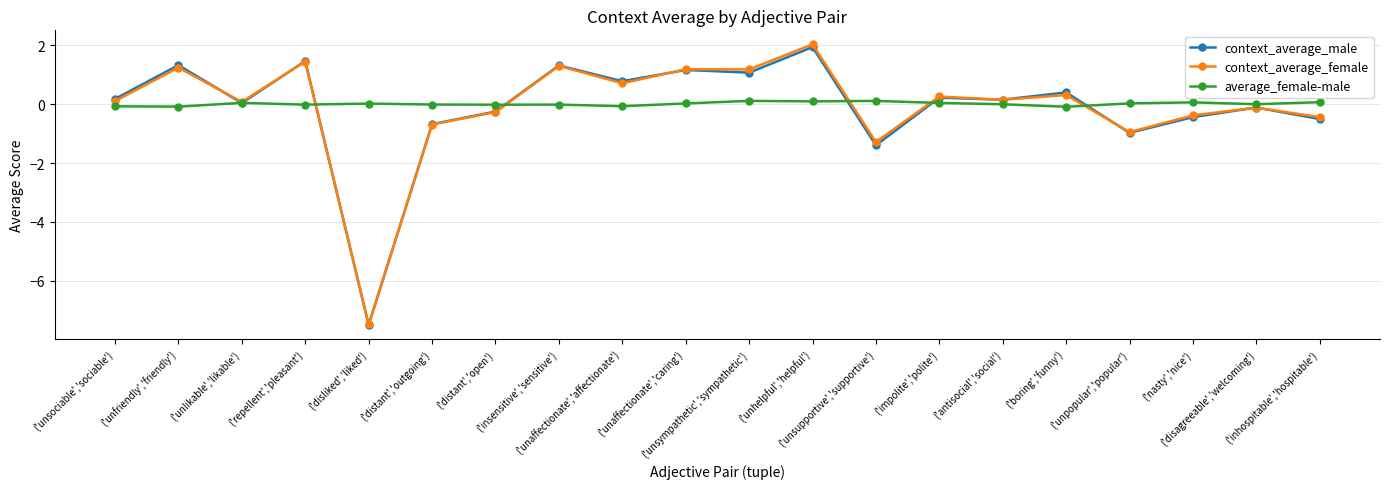

What is the difference between the highest and lowest values at ('repellent','pleasant')?

1.5